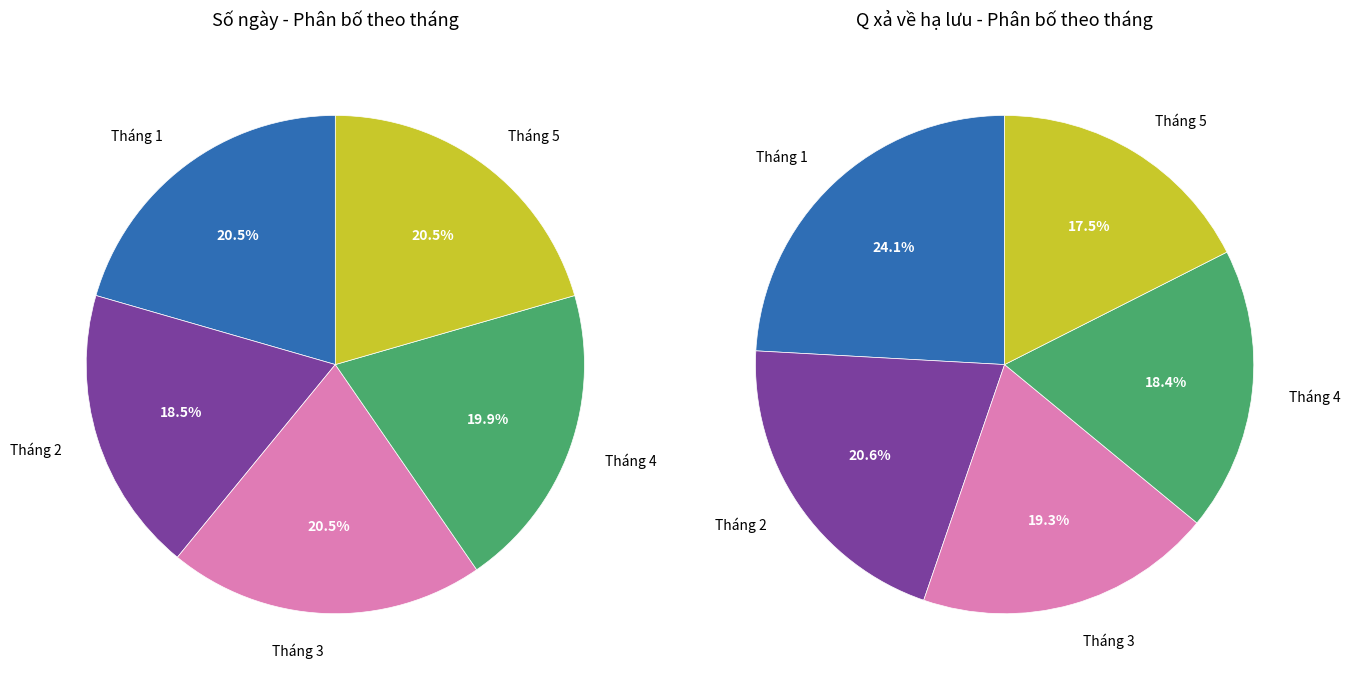

Rank the categories by value from highest to lowest.

Tháng 1, Tháng 3, Tháng 5, Tháng 4, Tháng 2